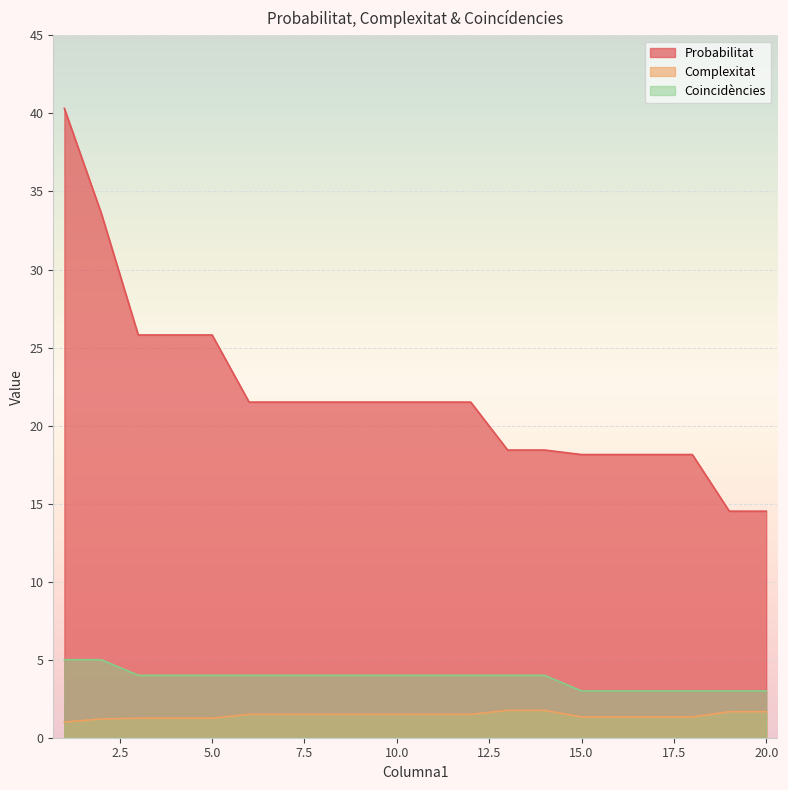

Is the value of Coincidències at 17 greater than the value of Probabilitat at 17?

No